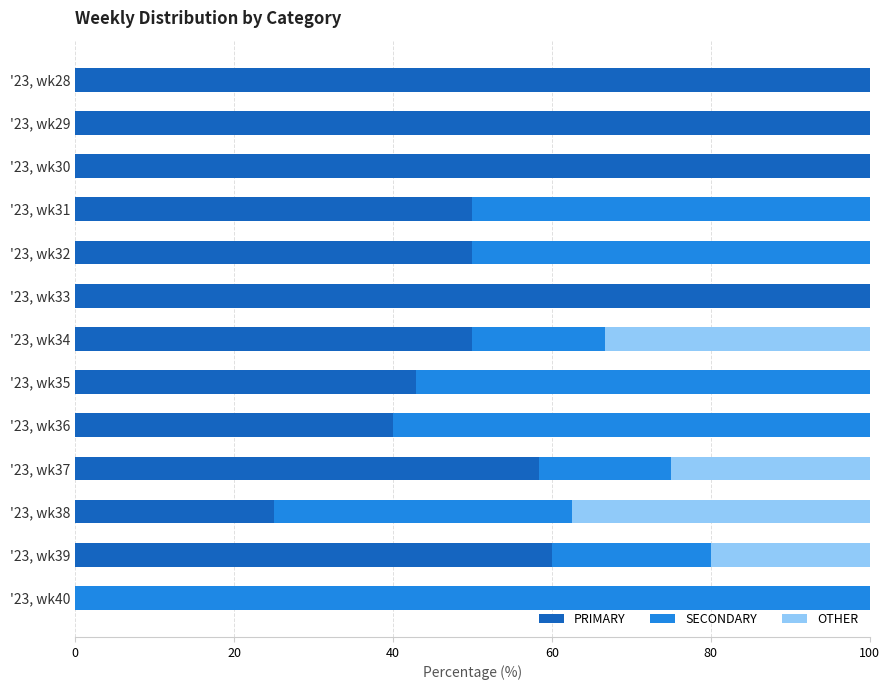

Is it true that PRIMARY equals 100.0 at '23, wk30?

True